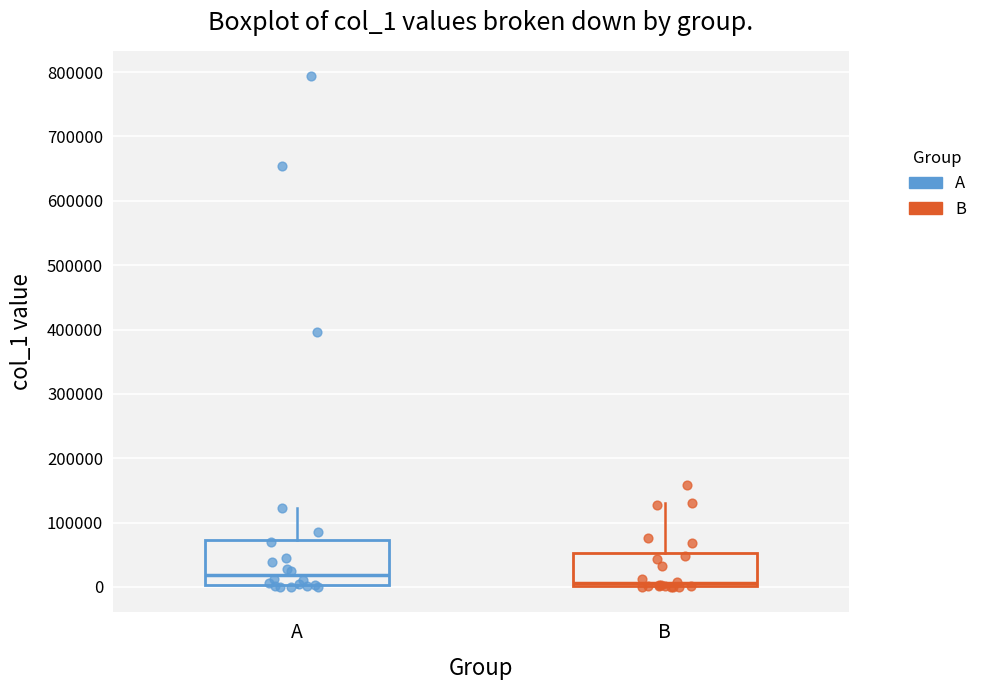

Comparing the boxes themselves (not the whiskers), which one is the tallest?

A